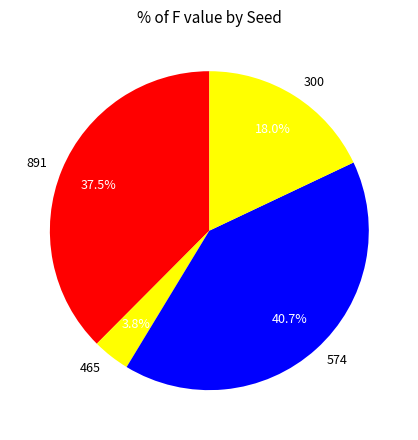

Does any single category account for the majority?

No